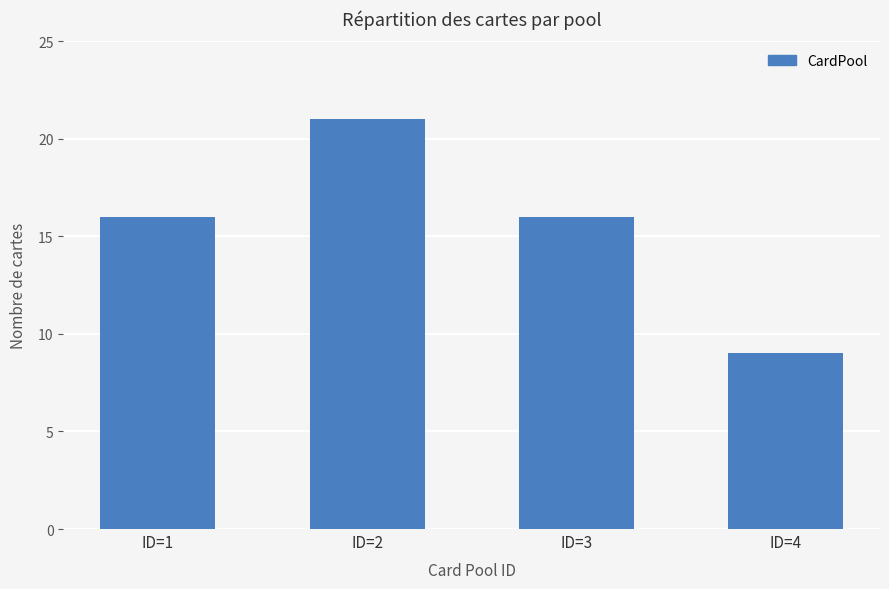

How many series are shown in this chart?

1